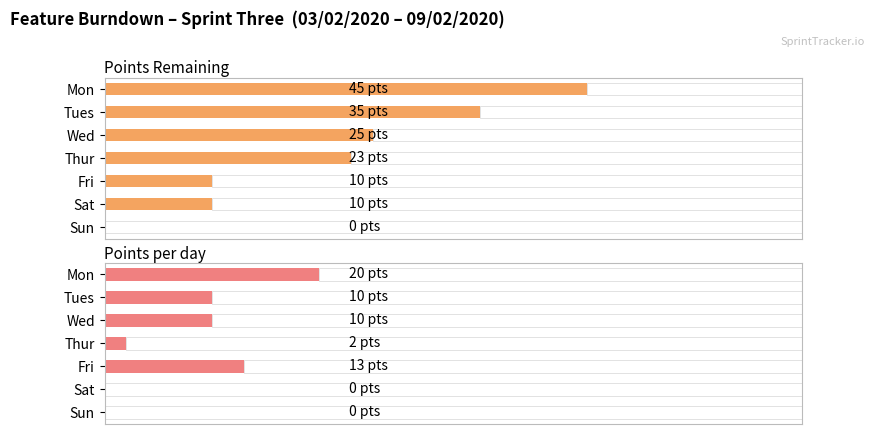

The Points Remaining series shows 23 at Thur. True or false?

True